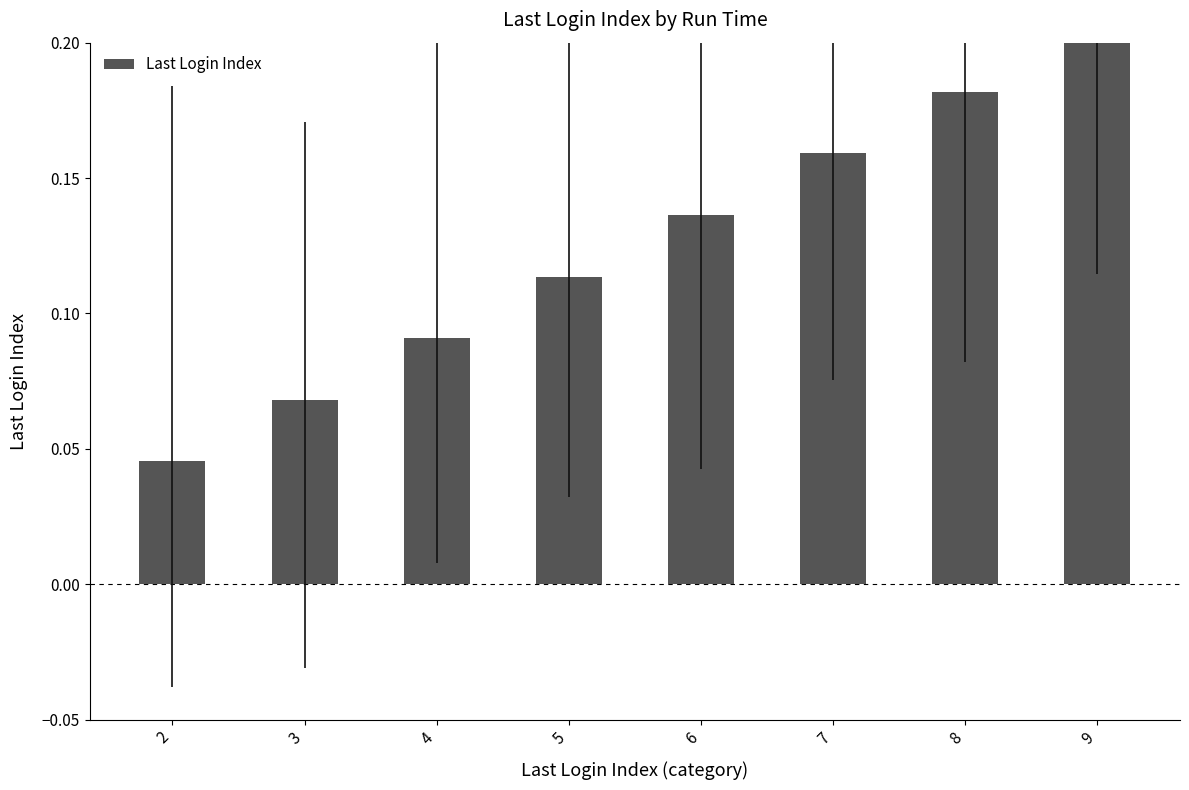

Which has a higher value, 9 or 5?

9